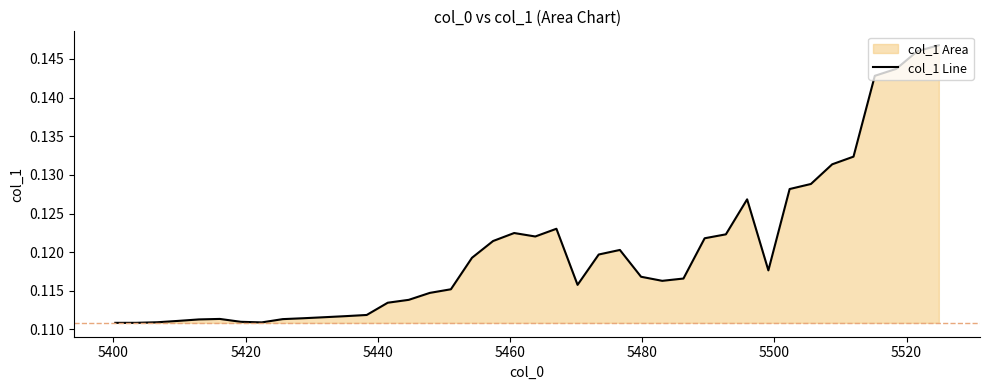

How many points are lower than both their immediate neighbors (excluding endpoints)?

5